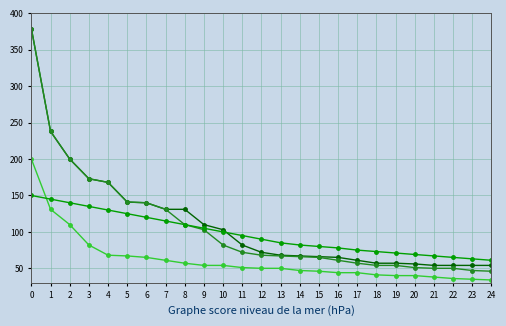

What is the difference between the highest and lowest values at 5?

74